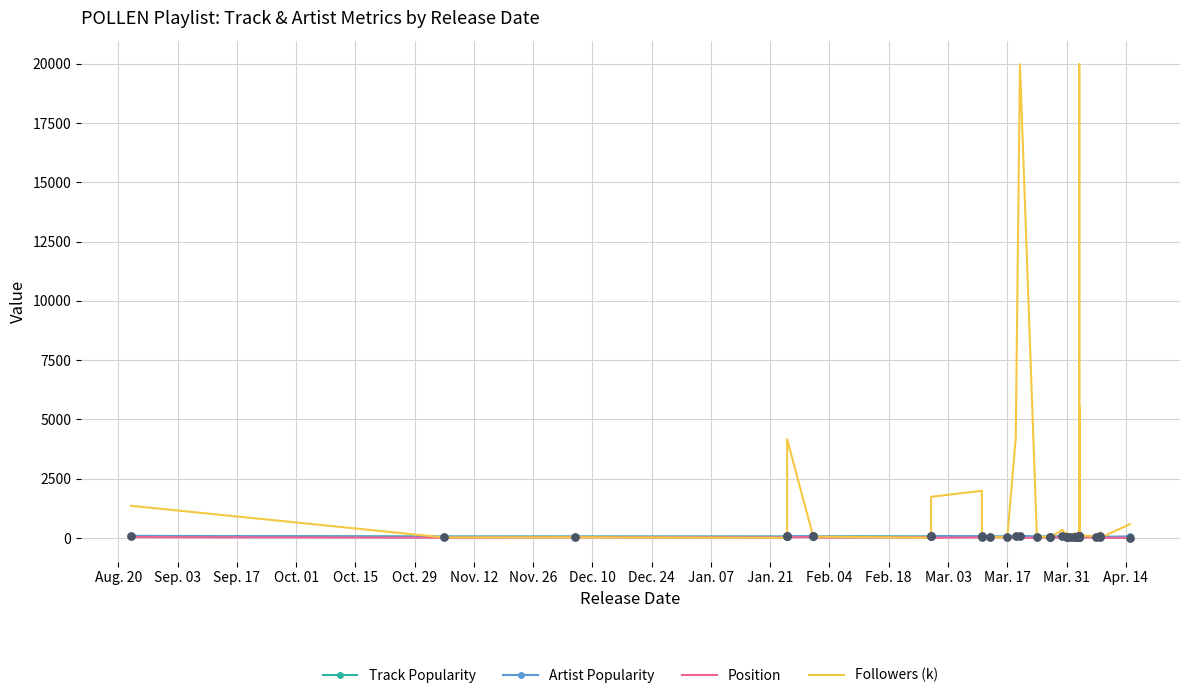

Which series has the largest total across all categories?

Followers (k)